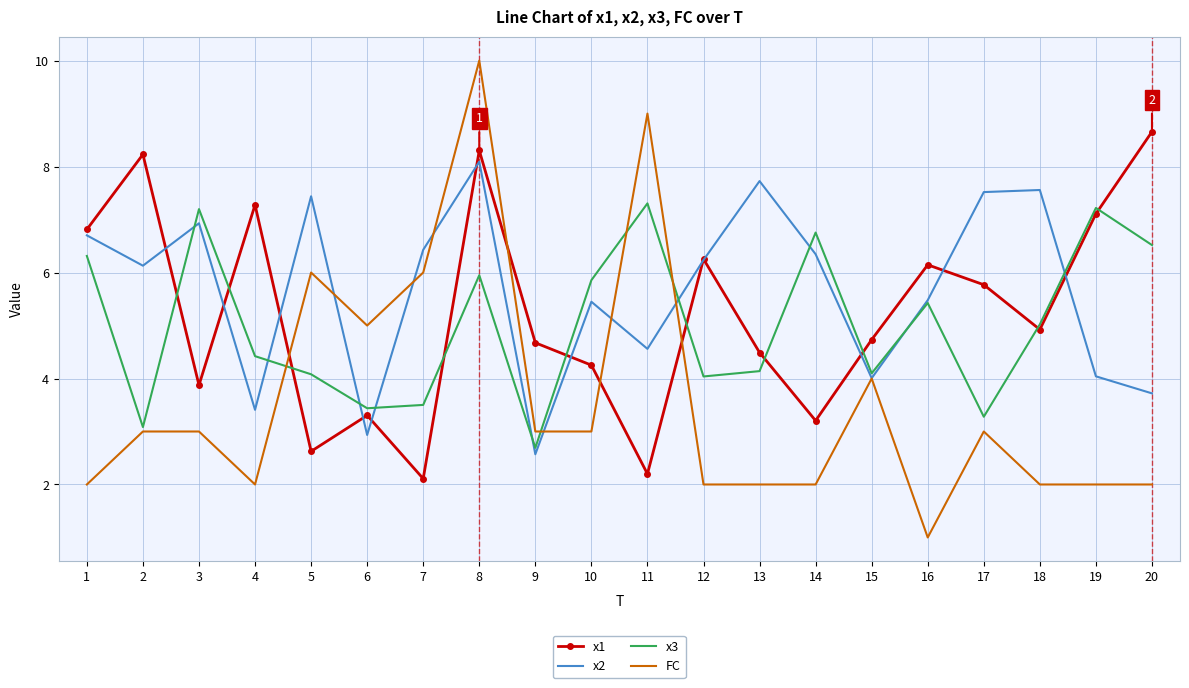

Where do x2 and FC first cross each other?

5 and 6